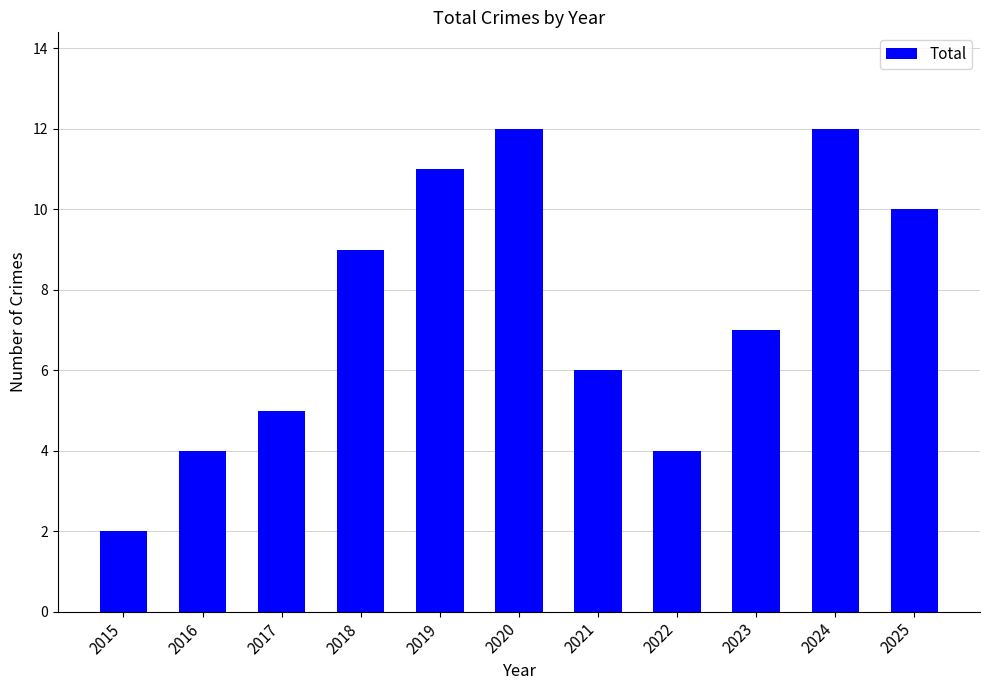

How many series are shown in this chart?

1